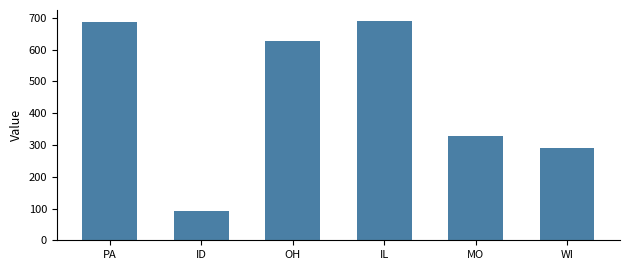

What is the sum of all values?

2715.3